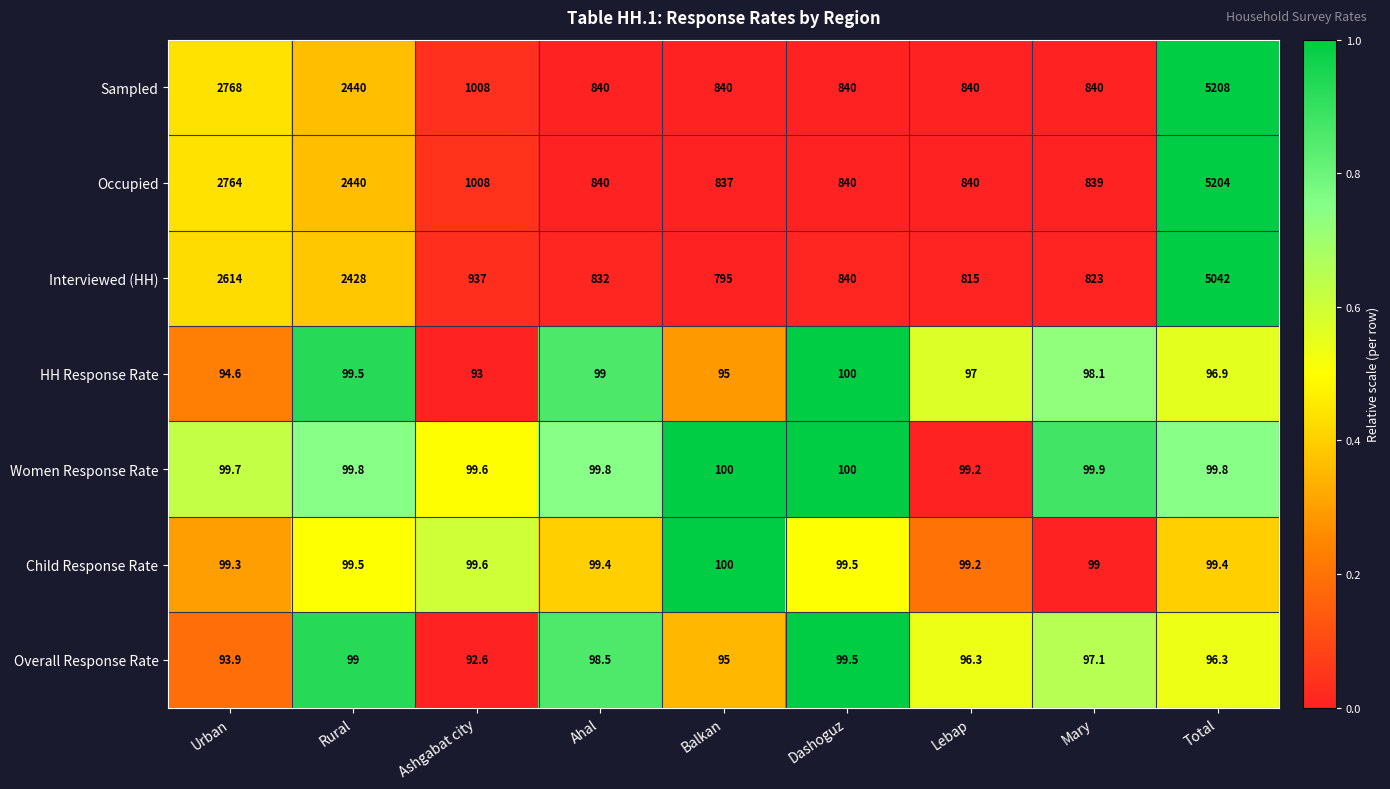

Which series has the largest total across all categories?

Sampled